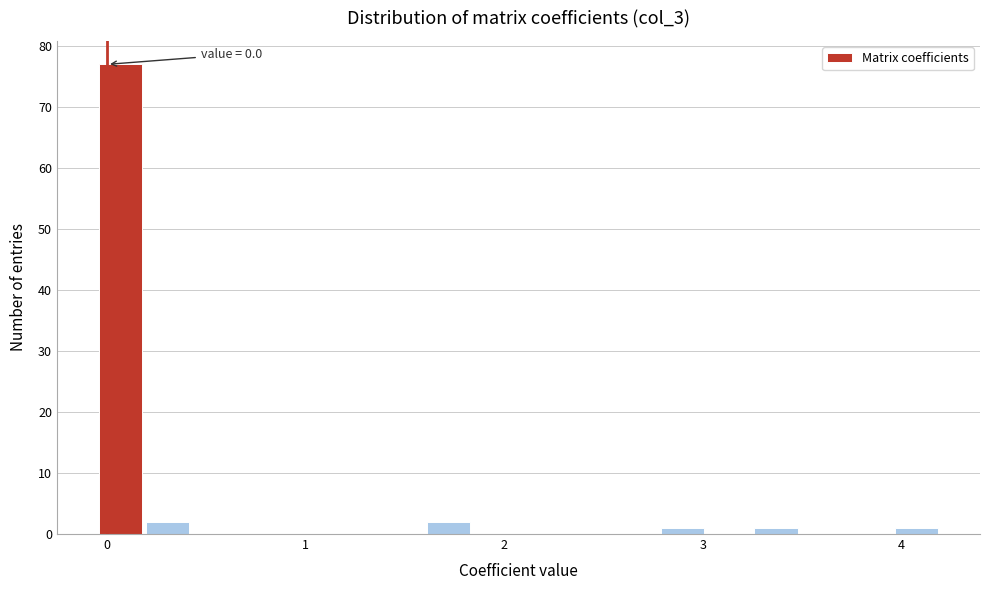

Read against the x-axis, roughly where is the centre of the tallest bar?

0.1